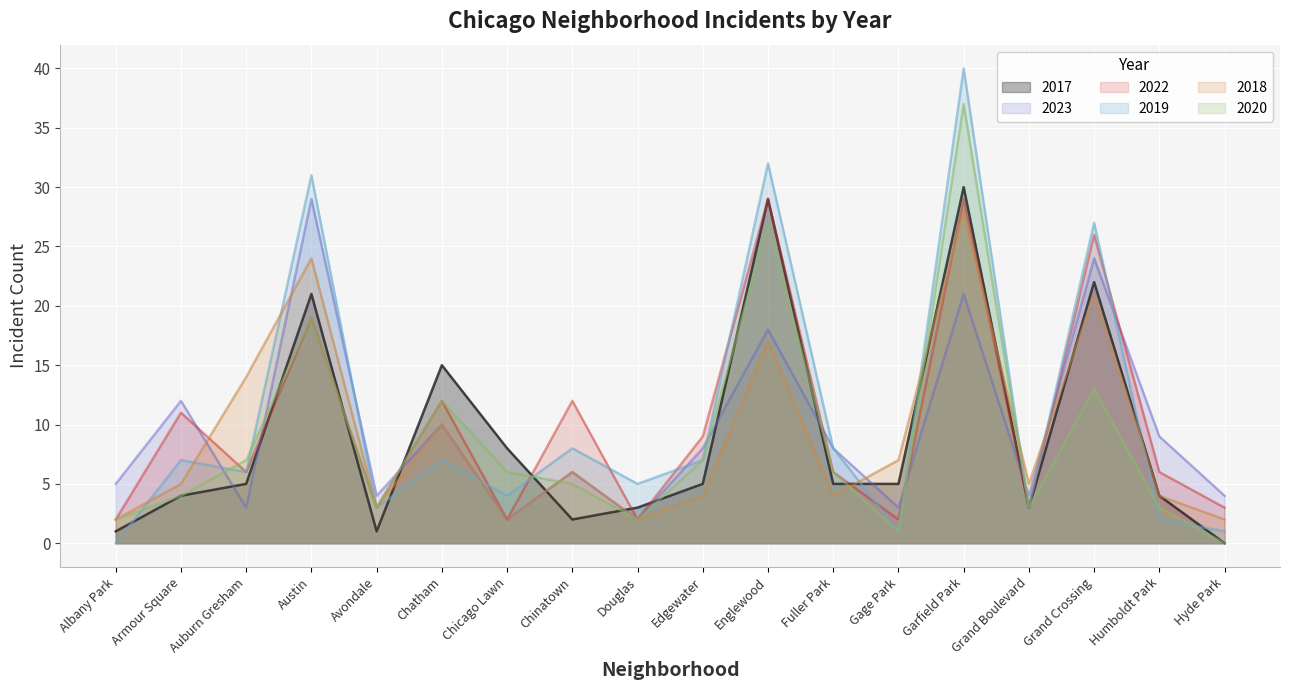

In 2019, how many points are higher than both neighbors (excluding endpoints)?

7